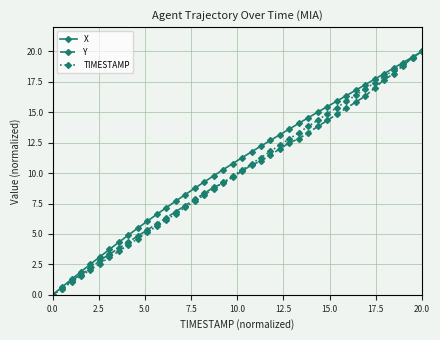

True or false: TIMESTAMP has more than 2 interior local peaks.

False